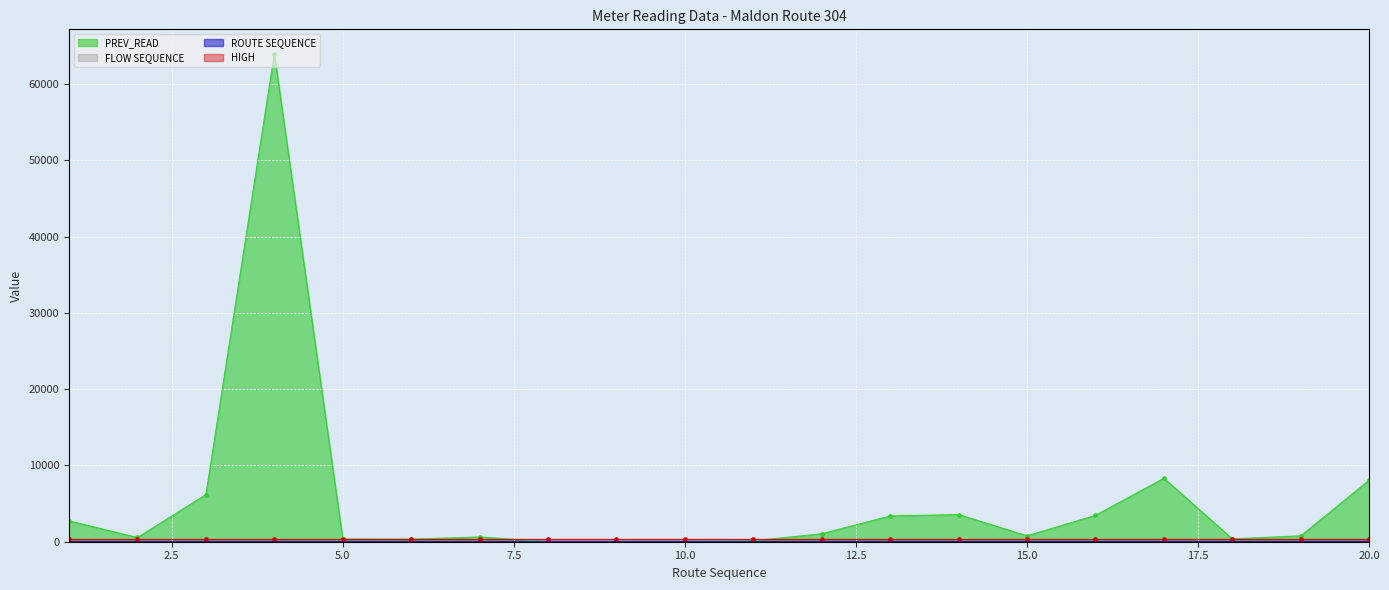

List the labels in order of FLOW SEQUENCE value, smallest first.

1, 2, 3, 4, 5, 6, 7, 8, 9, 10, 11, 12, 13, 14, 15, 16, 17, 18, 19, 20